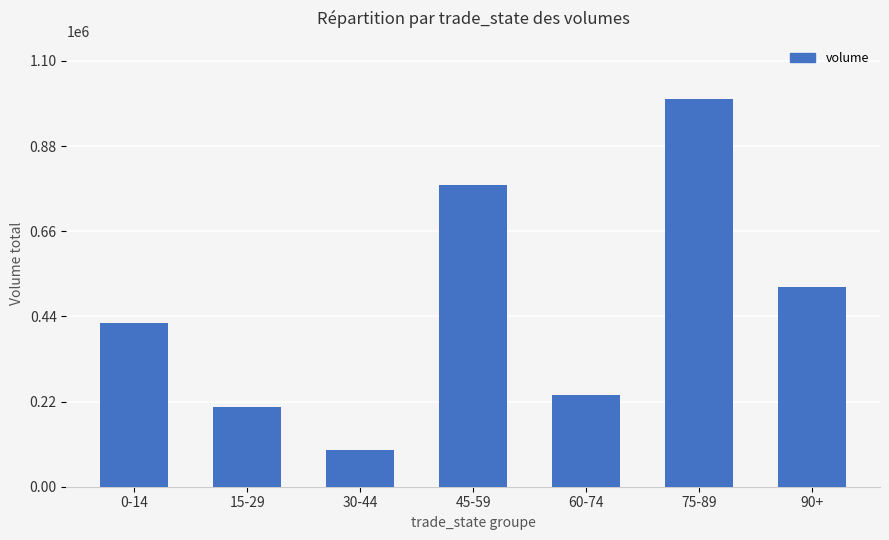

Which category has the highest value across all series?

75-89